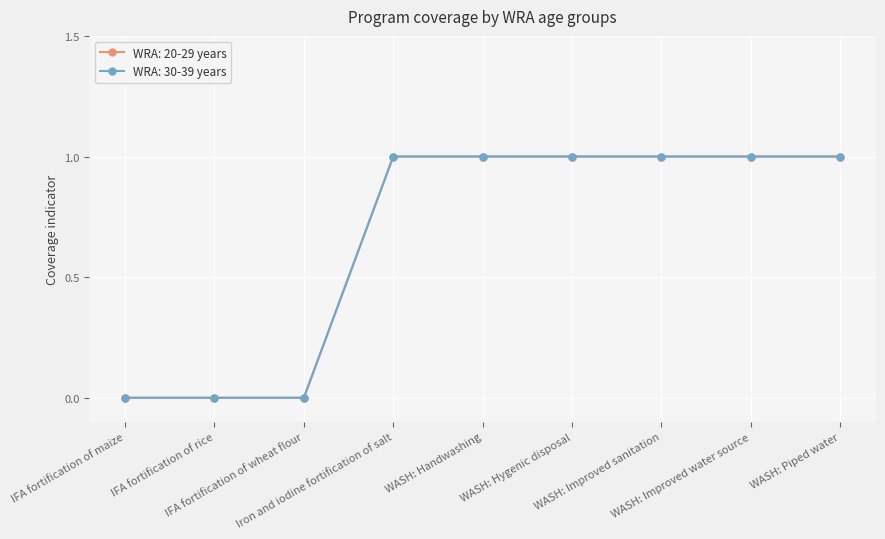

What is the average value of the WRA: 20-29 years series?

1